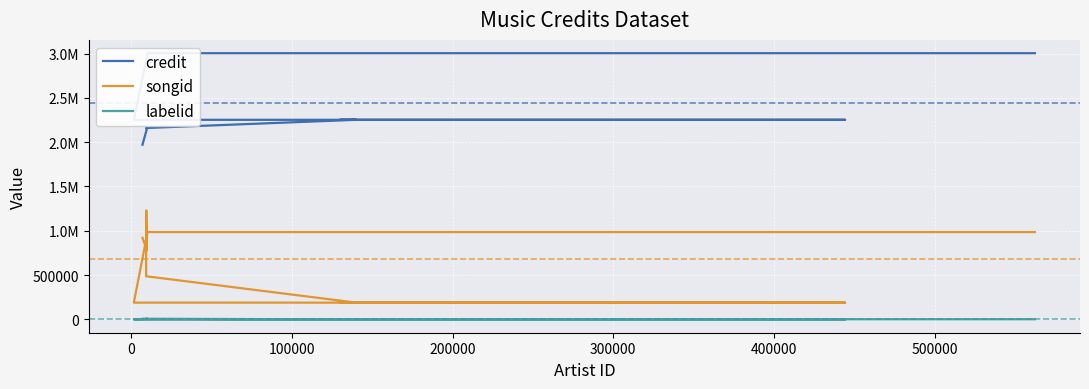

How many values in the labelid series are below 2489?

6